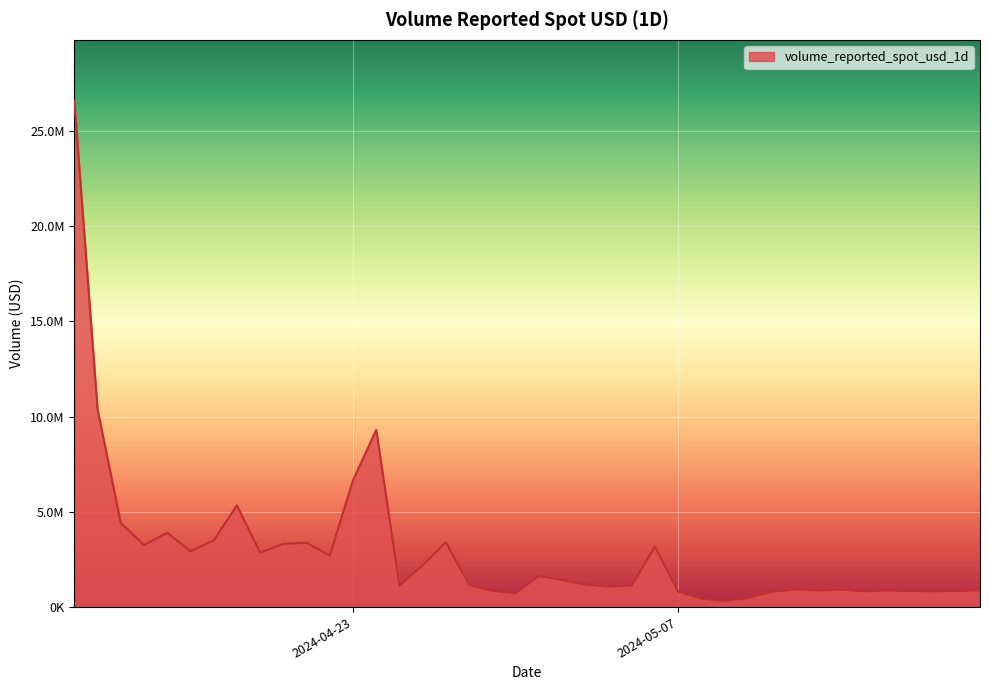

Does the chart display data point markers on the line(s)?

No